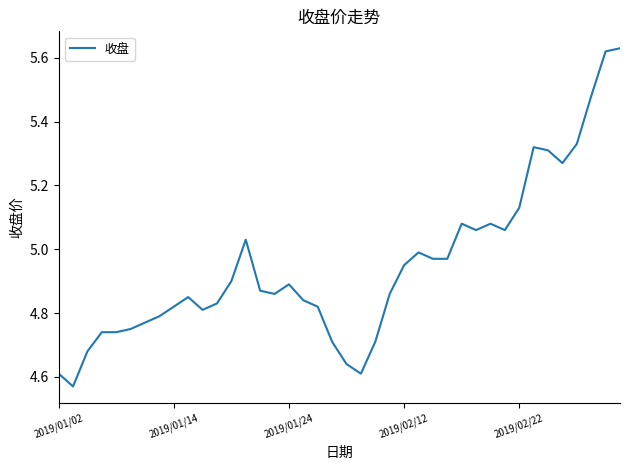

Is it true that the value at 2019/01/02 is 4.6?

True